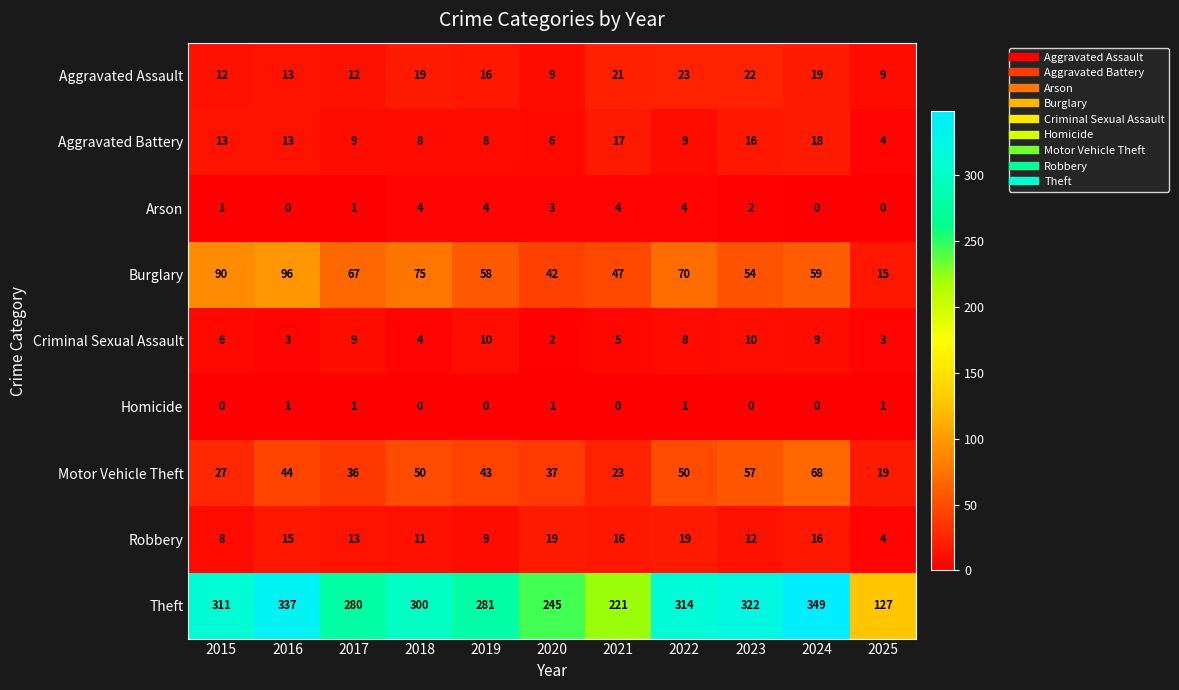

True or false: Arson has a value of 0 at 2016.

True